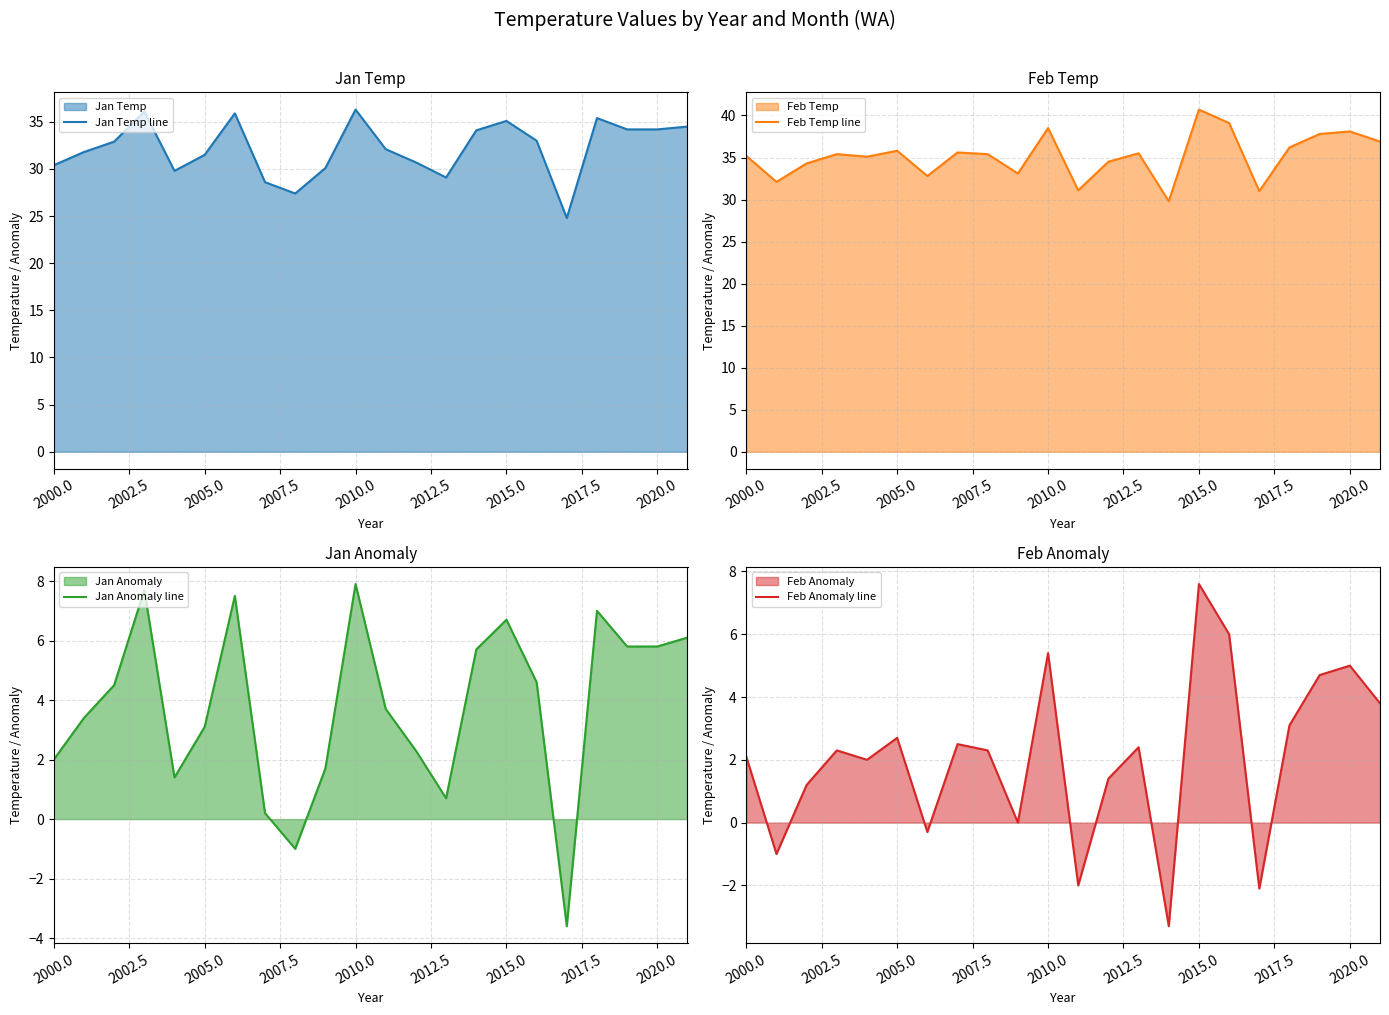

Reading right to left, list all the values displayed in this chart.

Jan Temp line: 34.5	34.2	34.2	35.4	24.8	33.0	35.1	34.1	29.1	30.7	32.1	36.3	30.1	27.4	28.6	35.9	31.5	29.8	36.1	32.9	31.8	30.4
Feb Temp line: 36.9	38.1	37.8	36.2	31.0	39.1	40.7	29.8	35.5	34.5	31.1	38.5	33.1	35.4	35.6	32.8	35.8	35.1	35.4	34.3	32.1	35.2
Jan Anomaly line: 6.1	5.8	5.8	7.0	-3.6	4.6	6.7	5.7	0.7	2.3	3.7	7.9	1.7	-1.0	0.2	7.5	3.1	1.4	7.7	4.5	3.4	2.0
Feb Anomaly line: 3.8	5.0	4.7	3.1	-2.1	6.0	7.6	-3.3	2.4	1.4	-2.0	5.4	0.0	2.3	2.5	-0.3	2.7	2.0	2.3	1.2	-1.0	2.1